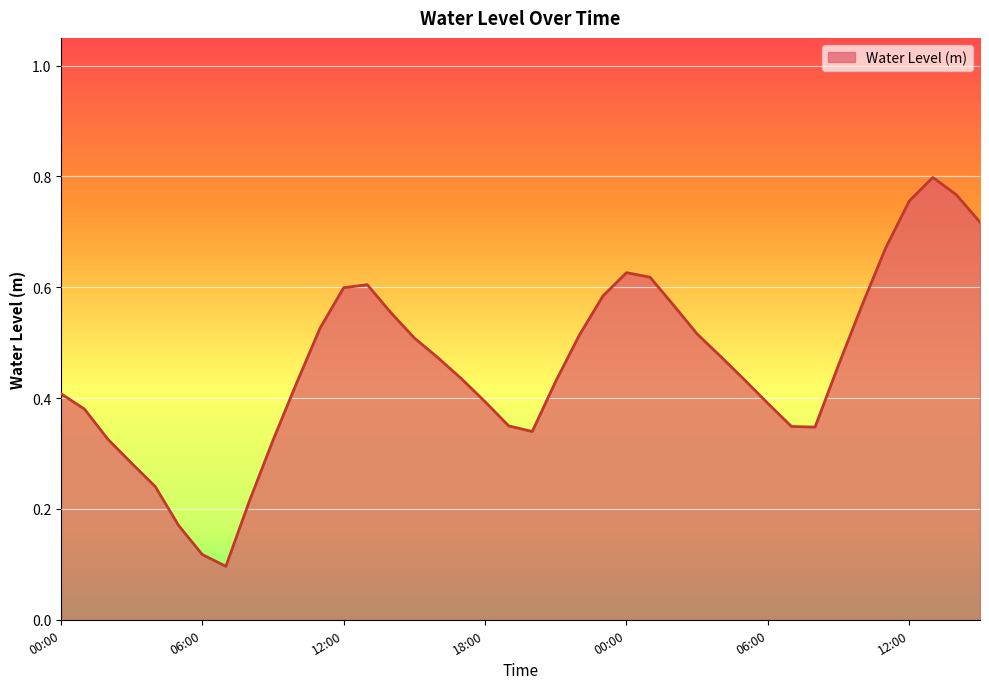

Does the chart display data point markers on the line(s)?

No